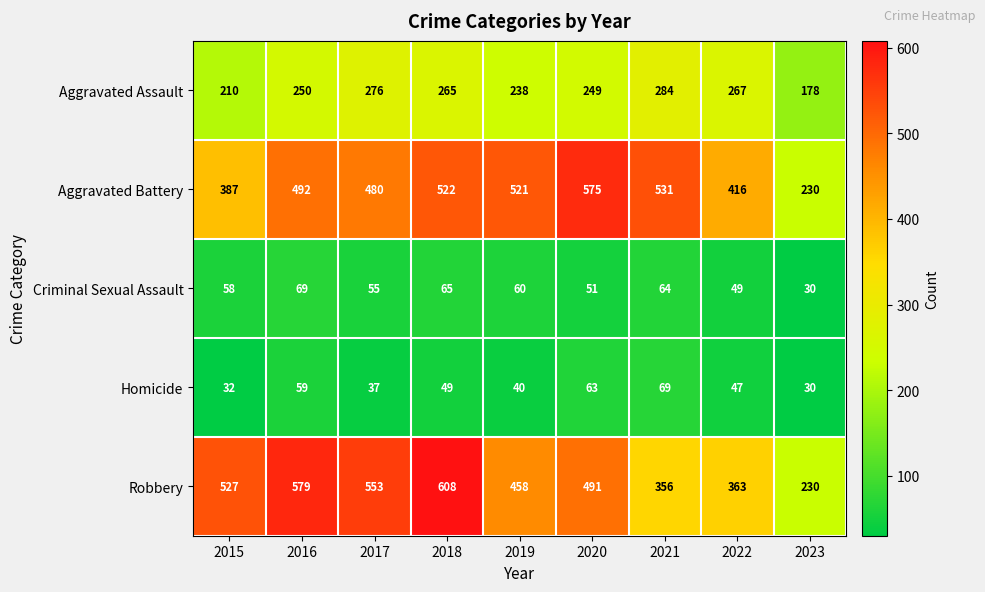

Count the number of categories in the chart.

9